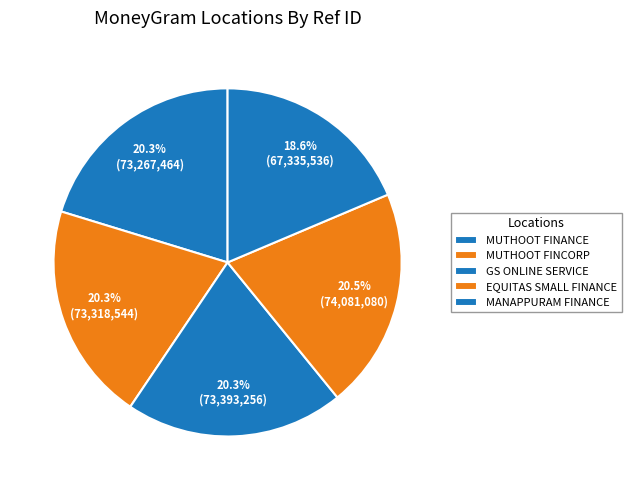

How many segments does this pie chart have?

5